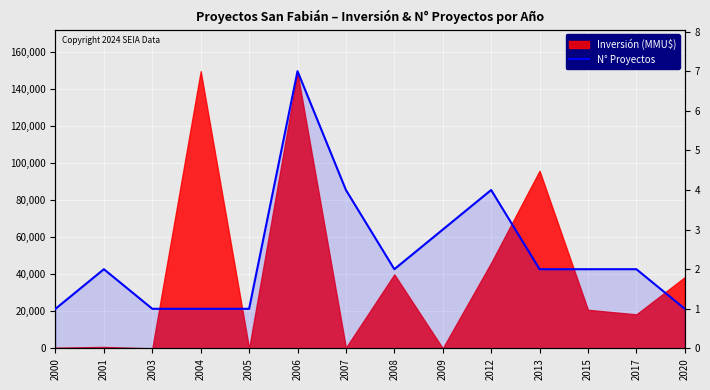

What is the value of the 14th point from the left?

1